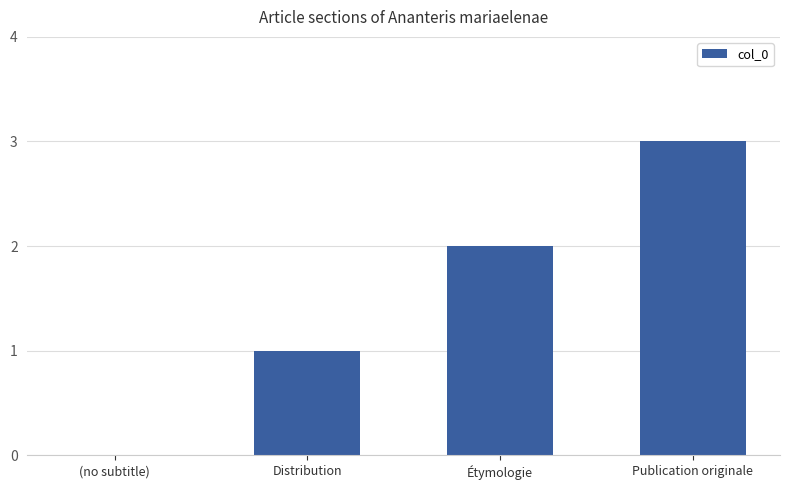

What is the sum of all values?

6